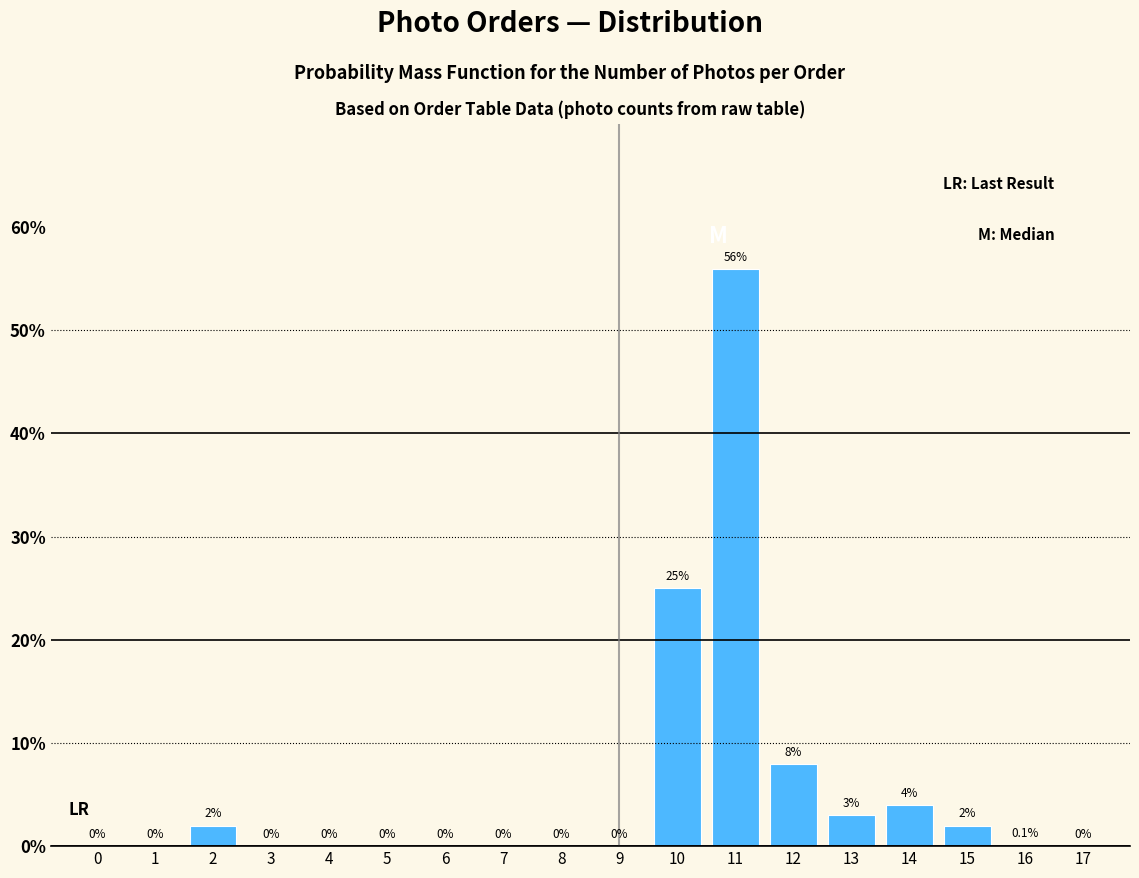

Reading right to left, what are all the values shown in this chart?

17=0.0	16=0.1	15=2.0	14=4.0	13=3.0	12=8.0	11=55.9	10=25.0	9=0.0	8=0.0	7=0.0	6=0.0	5=0.0	4=0.0	3=0.0	2=2.0	1=0.0	0=0.0